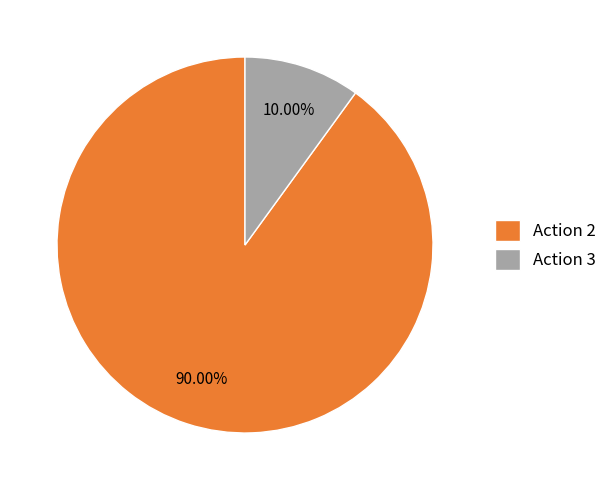

What is the smallest slice in the pie chart?

Action 3